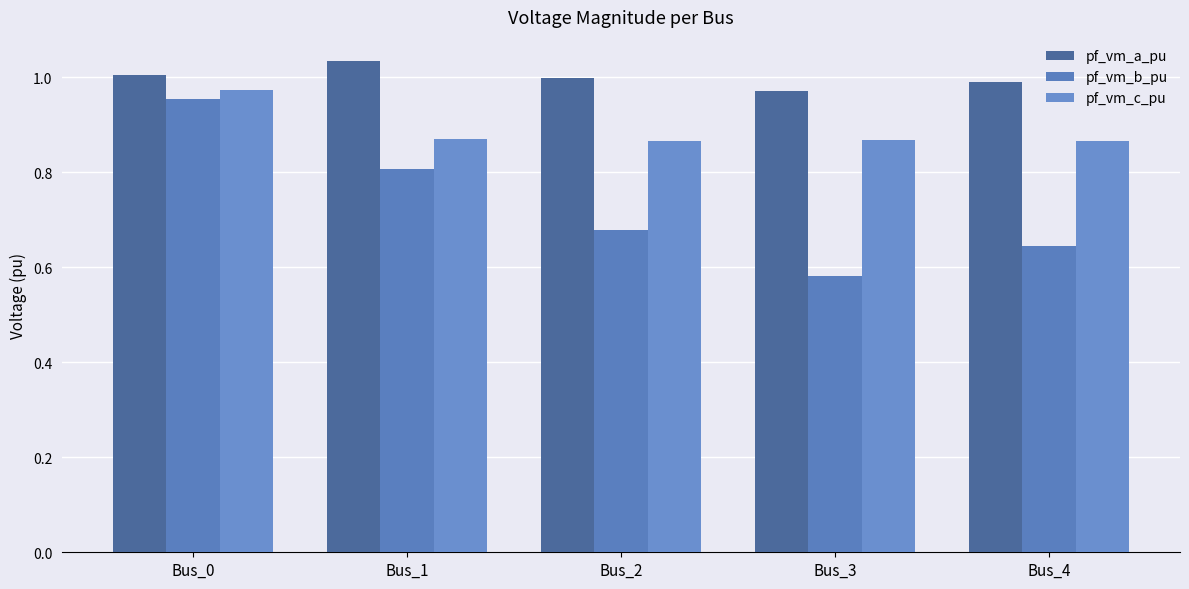

The value of pf_vm_a_pu at Bus_4 is 0.7. True or false?

False